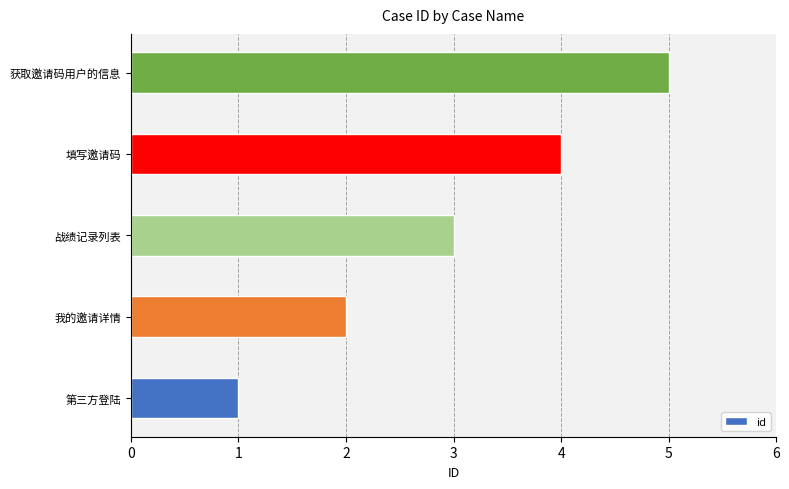

What is the change in value from 战绩记录列表 to 填写邀请码?

+1